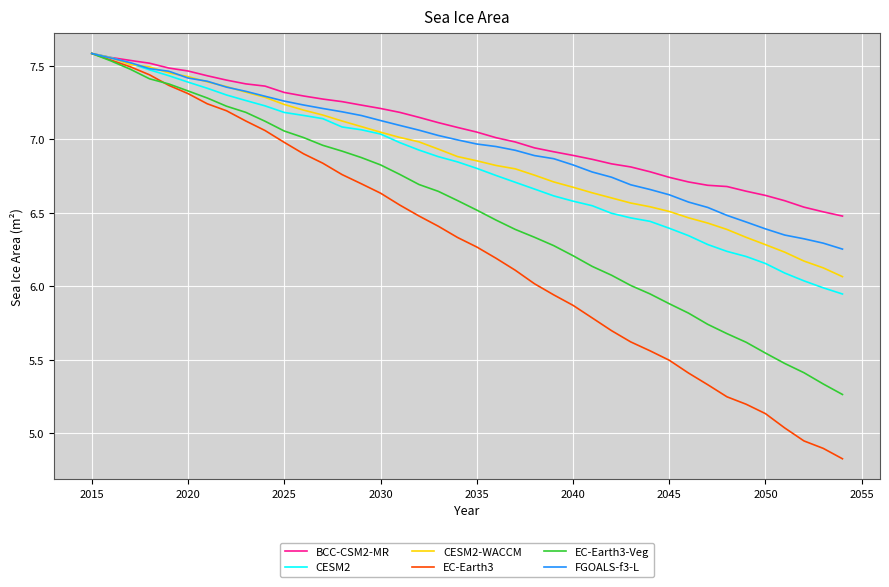

Which series has the largest range (max minus min)?

EC-Earth3